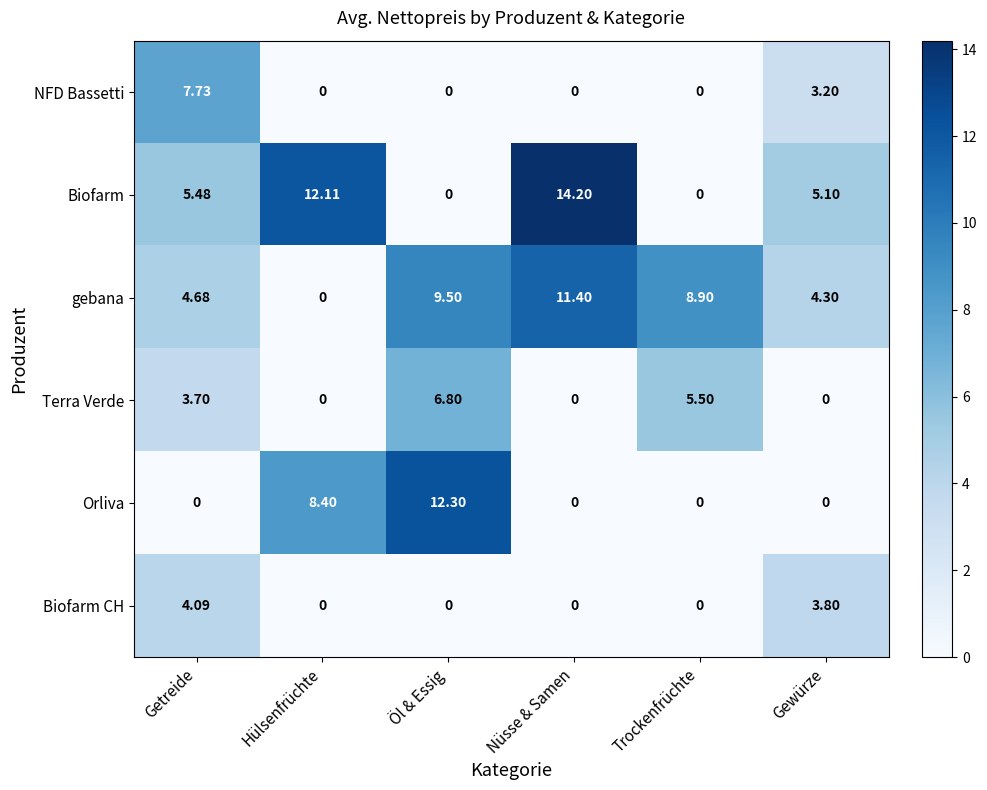

What is the total value across all series at Getreide?

25.7